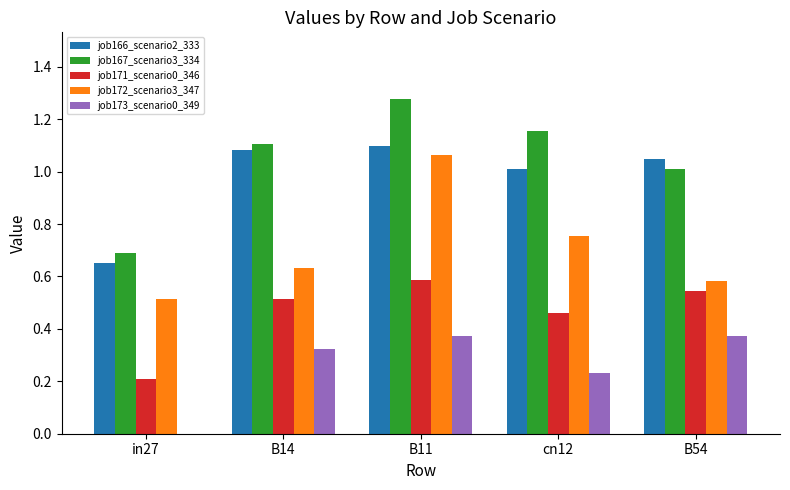

Which category has the highest value across all series?

B11